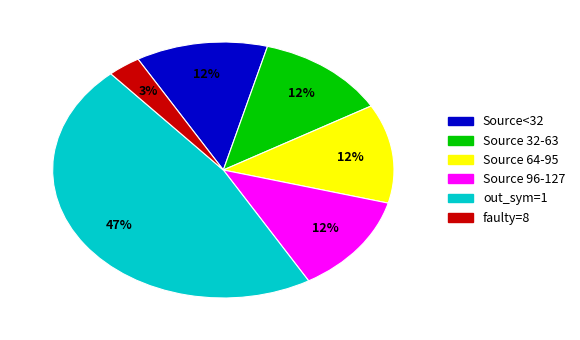

Is there a majority slice in this chart?

No